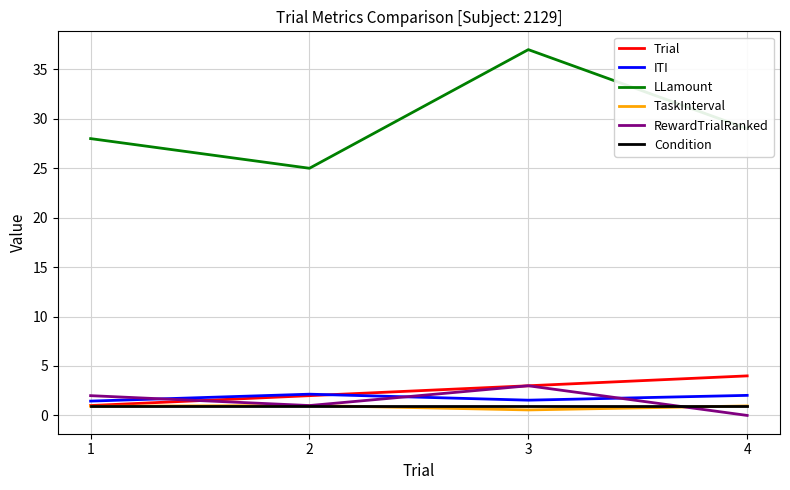

What is the difference between the second highest and minimum values in the RewardTrialRanked series?

2.0